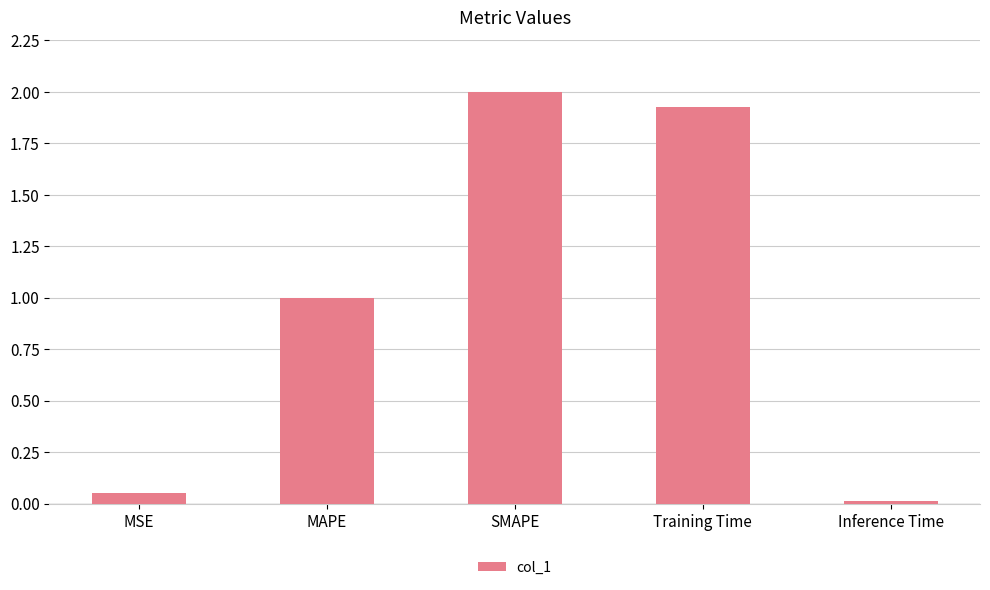

Does the chart contain stacked bars?

No